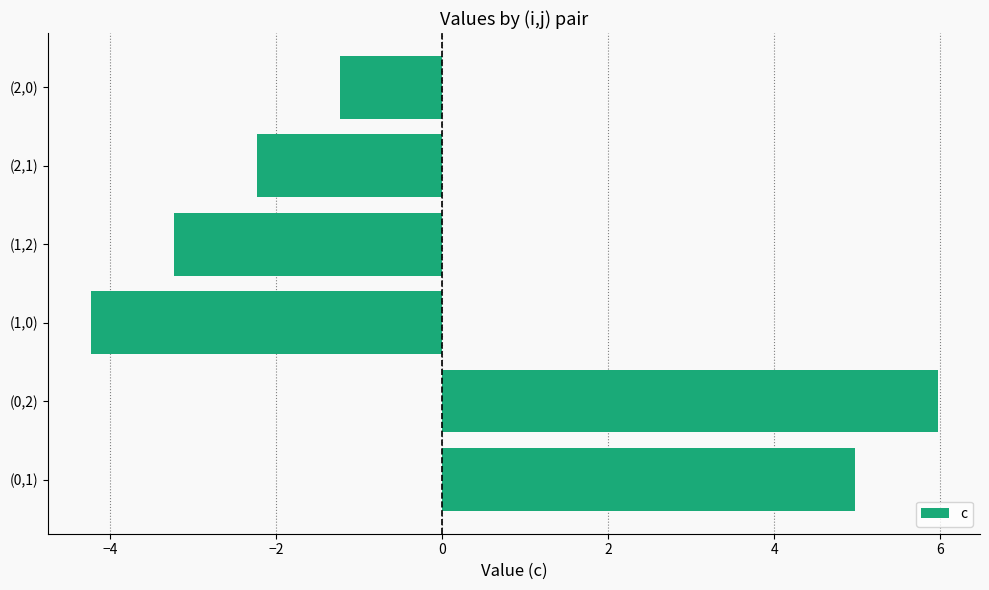

Reading top to bottom, what are all the values shown in this chart?

(2,0)=-1.2	(2,1)=-2.2	(1,2)=-3.2	(1,0)=-4.2	(0,2)=6.0	(0,1)=5.0